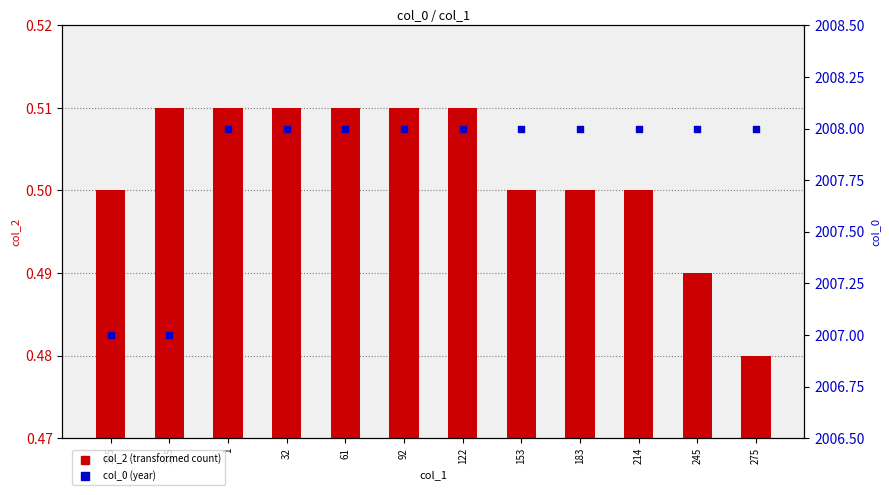

Which series reaches the maximum Y coordinate?

col_0 (percentile rank)